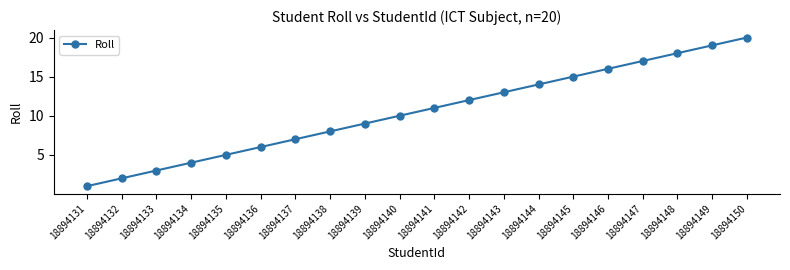

The chart shows a value of 9 at 18894139. True or false?

True